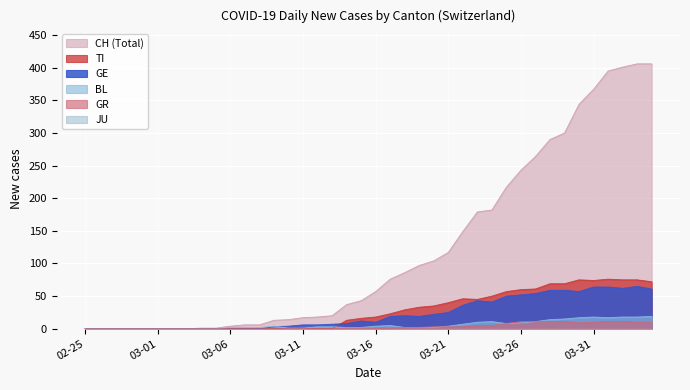

Where does the BL series first go above 3?

2020-03-09